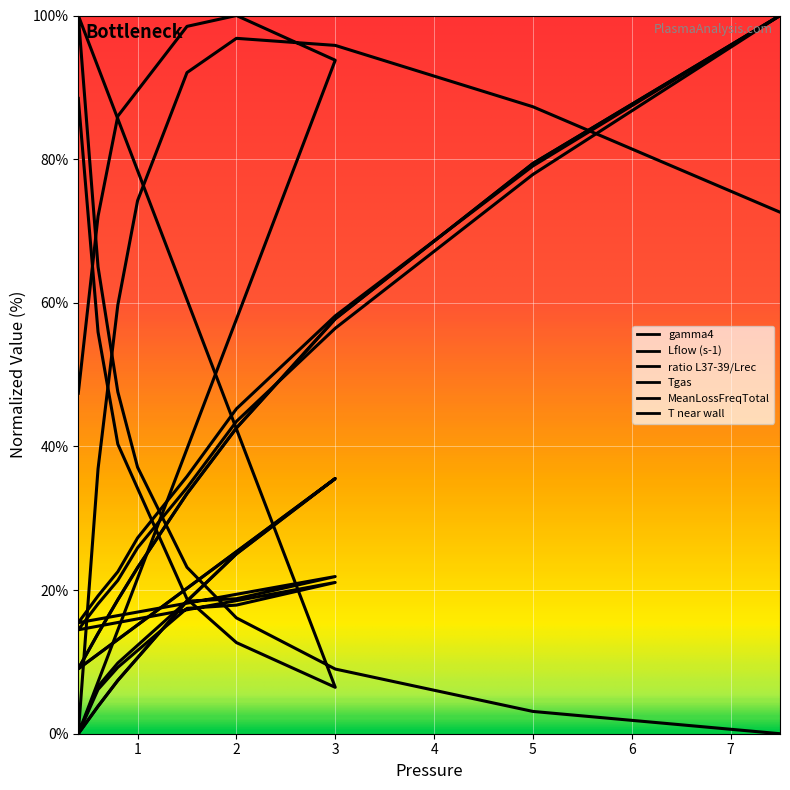

What is the greatest value displayed?

100.0